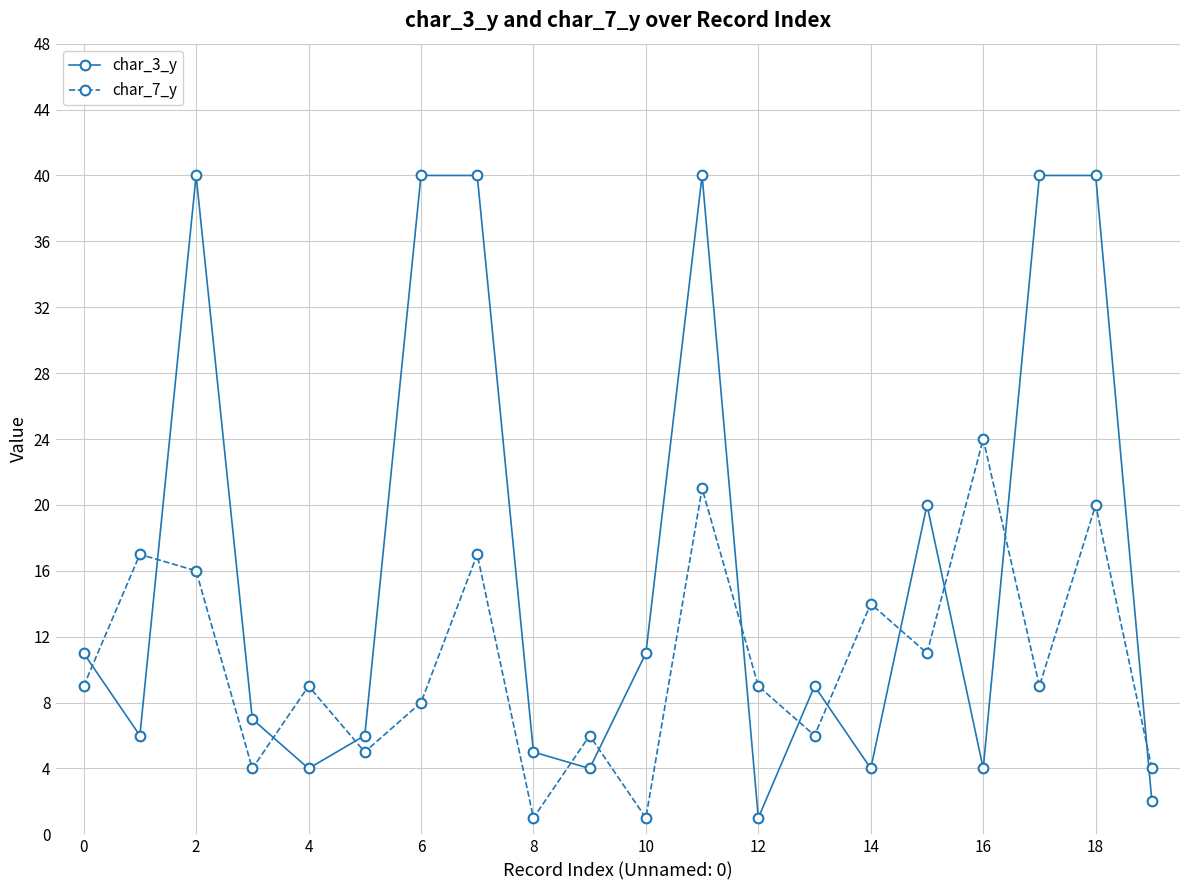

Reading left to right, transcribe all the data shown in this chart.

char_3_y: 11	6	40	7	4	6	40	40	5	4	11	40	1	9	4	20	4	40	40	2
char_7_y: 9	17	16	4	9	5	8	17	1	6	1	21	9	6	14	11	24	9	20	4